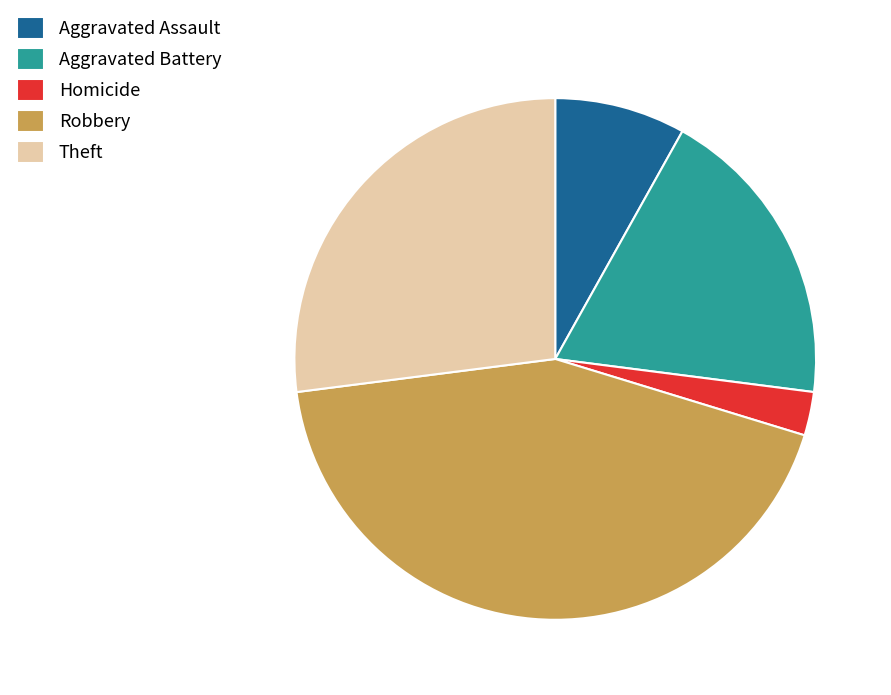

Is the sum of Robbery and Homicide greater than half?

No